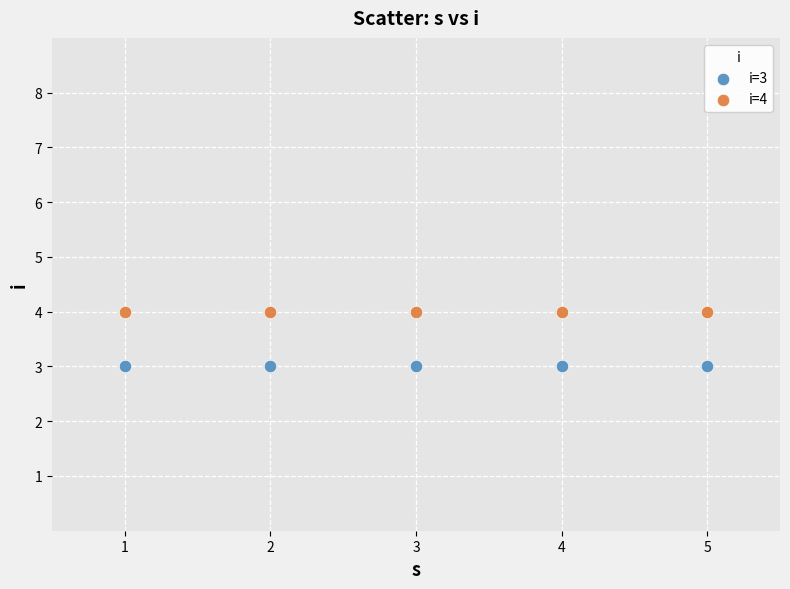

Across all data points, what is the average Y value?

4